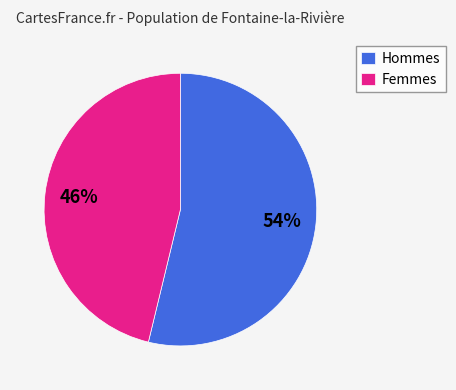

Is it true that Hommes is 41% of the pie?

False